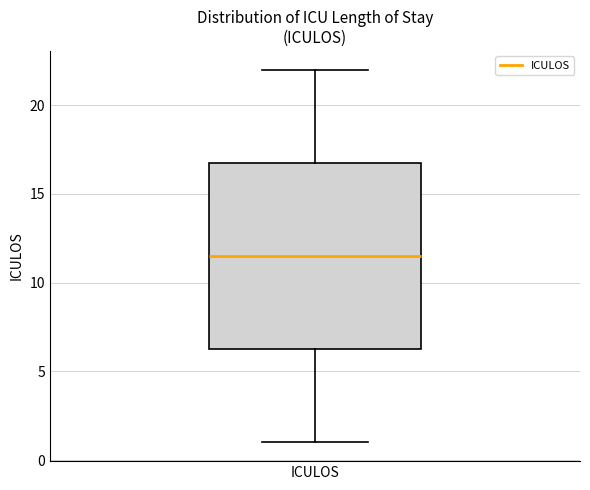

Transcribe this box plot: give where the median line is, the range the box spans, and where the two whiskers end, as read against the y-axis. The values are not printed on the chart, so give them approximately, as read against the axis.

median 11.5, box 6.5 to 17.0, whiskers 1.0 to 22.0